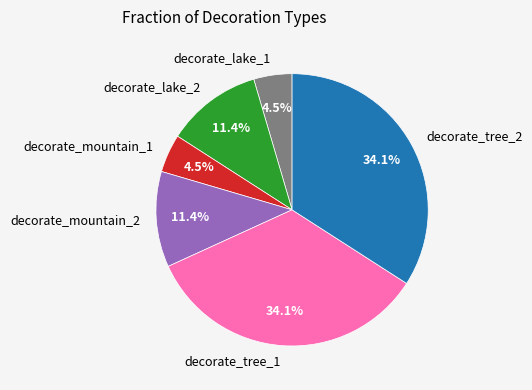

What percentage is the decorate_tree_1 slice, to the nearest percent?

34%